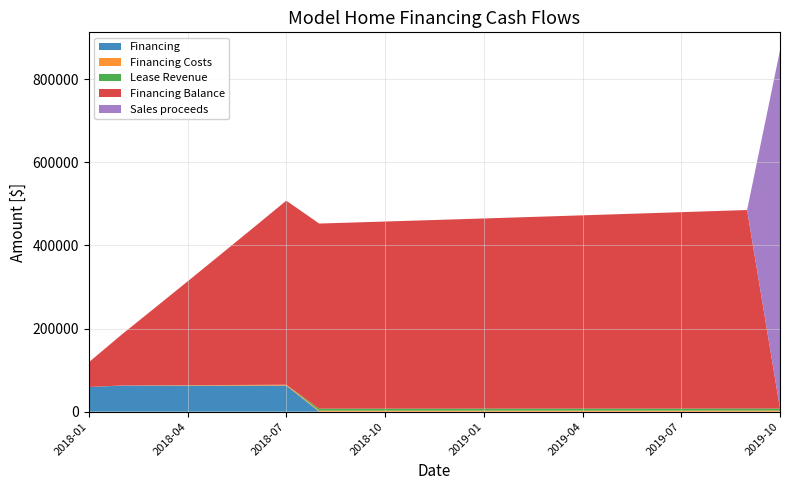

Reading right to left, what are all the values shown in this chart?

Financing: 2019-10=0.0	2019-09=0.0	2019-08=0.0	2019-07=0.0	2019-06=0.0	2019-05=0.0	2019-04=0.0	2019-03=0.0	2019-02=0.0	2019-01=0.0	2018-12=0.0	2018-11=0.0	2018-10=0.0	2018-09=0.0	2018-08=0.0	2018-07=62773.1	2018-06=62773.1	2018-05=62773.1	2018-04=62773.1	2018-03=62773.1	2018-02=62773.1	2018-01=59400.0
Financing Costs: 2019-10=2588.9	2019-09=2574.9	2019-08=2561.1	2019-07=2547.3	2019-06=2533.5	2019-05=2519.9	2019-04=2506.3	2019-03=2492.8	2019-02=2479.4	2019-01=2466.0	2018-12=2452.7	2018-11=2439.5	2018-10=2426.4	2018-09=2413.3	2018-08=2400.3	2018-07=2049.2	2018-06=1700.0	2018-05=1352.6	2018-04=1007.1	2018-03=663.5	2018-02=321.8	2018-01=0.0
Lease Revenue: 2019-10=4892.2	2019-09=4892.2	2019-08=4892.2	2019-07=4892.2	2019-06=4892.2	2019-05=4892.2	2019-04=4892.2	2019-03=4892.2	2019-02=4892.2	2019-01=4892.2	2018-12=4892.2	2018-11=4892.2	2018-10=4892.2	2018-09=4892.2	2018-08=4892.2	2018-07=0.0	2018-06=0.0	2018-05=0.0	2018-04=0.0	2018-03=0.0	2018-02=0.0	2018-01=0.0
Financing Balance: 2019-10=0.0	2019-09=477946.3	2019-08=475371.4	2019-07=472810.3	2019-06=470263.1	2019-05=467729.5	2019-04=465209.7	2019-03=462703.3	2019-02=460210.5	2019-01=457731.2	2018-12=455265.1	2018-11=452812.4	2018-10=450372.9	2018-09=447946.5	2018-08=445533.2	2018-07=443132.9	2018-06=378310.6	2018-05=313837.5	2018-04=249711.8	2018-03=185931.5	2018-02=122494.9	2018-01=59400.0
Sales proceeds: 2019-10=862177.5	2019-09=0.0	2019-08=0.0	2019-07=0.0	2019-06=0.0	2019-05=0.0	2019-04=0.0	2019-03=0.0	2019-02=0.0	2019-01=0.0	2018-12=0.0	2018-11=0.0	2018-10=0.0	2018-09=0.0	2018-08=0.0	2018-07=0.0	2018-06=0.0	2018-05=0.0	2018-04=0.0	2018-03=0.0	2018-02=0.0	2018-01=0.0